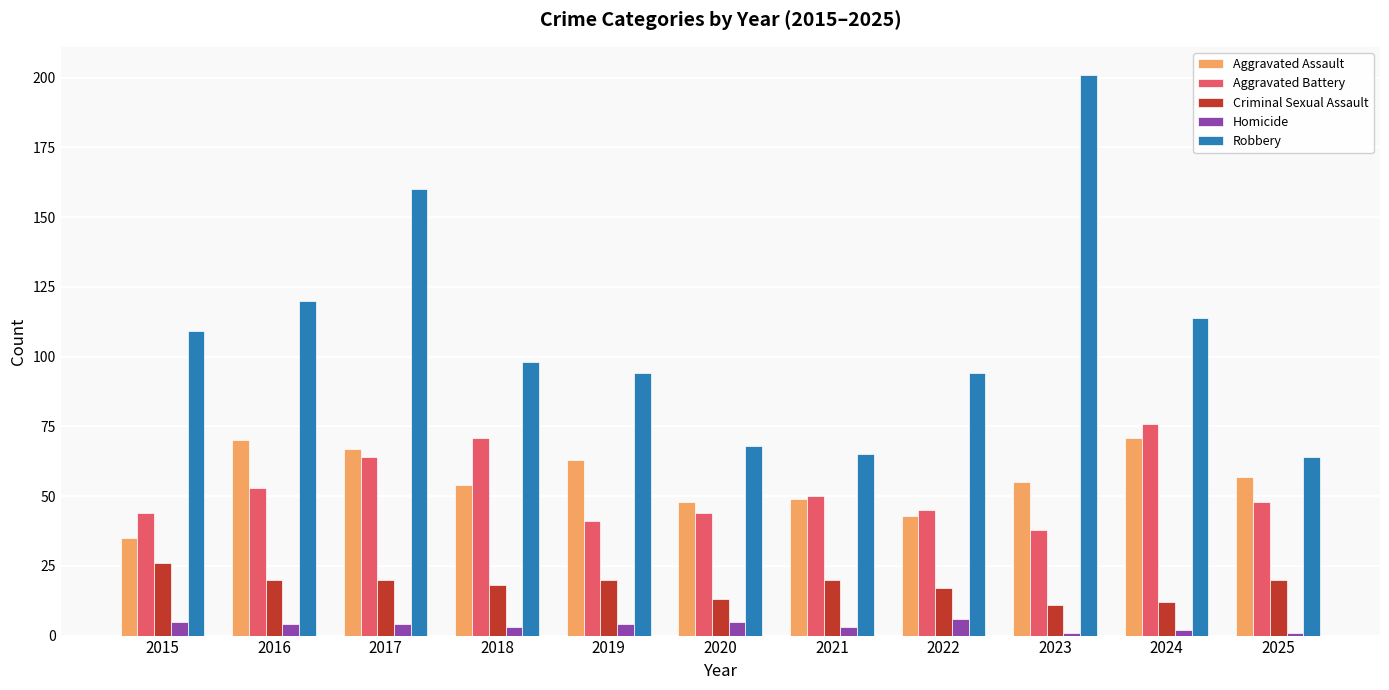

Is it true that Aggravated Assault equals 24 at 2018?

False